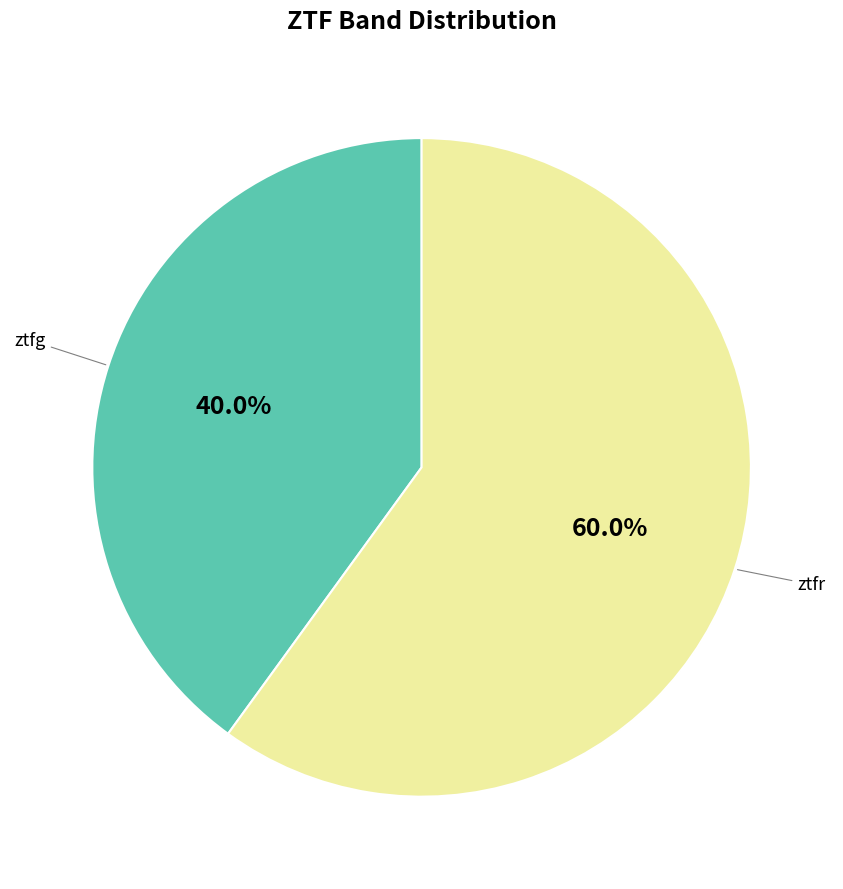

Is it true that ztfg is 40% of the pie?

True